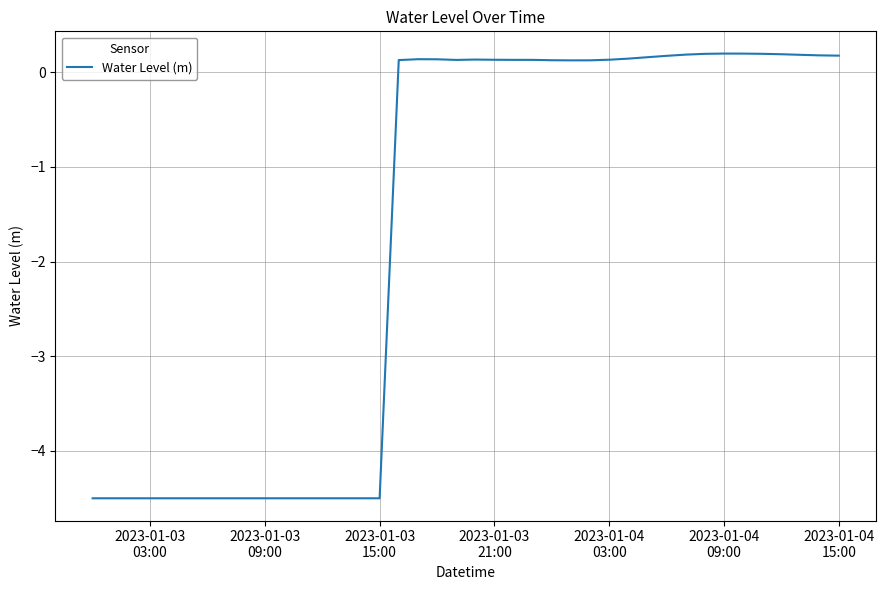

Is this an area chart (filled region under the line)?

No